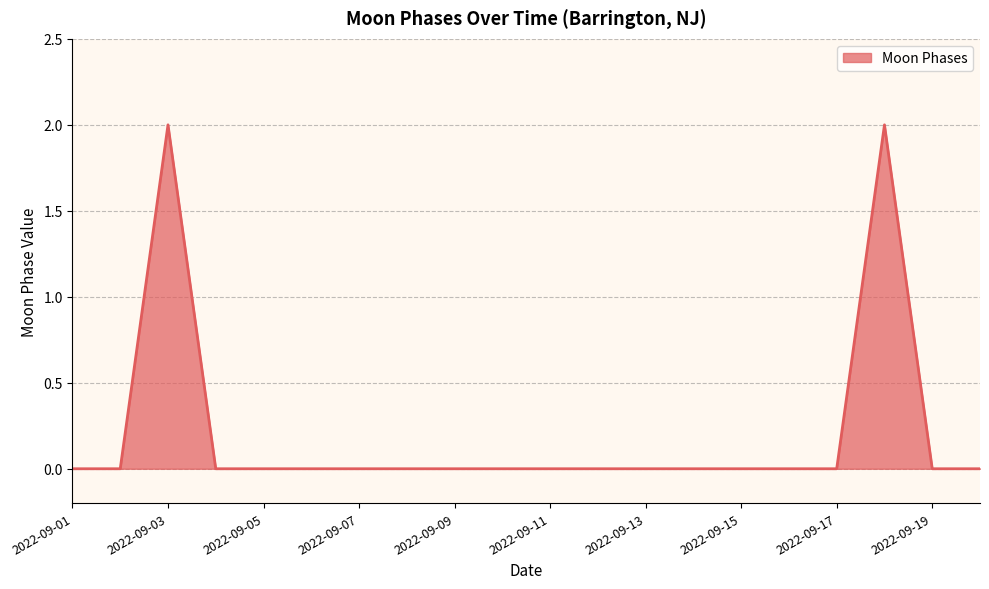

Does the chart display data point markers on the line(s)?

No